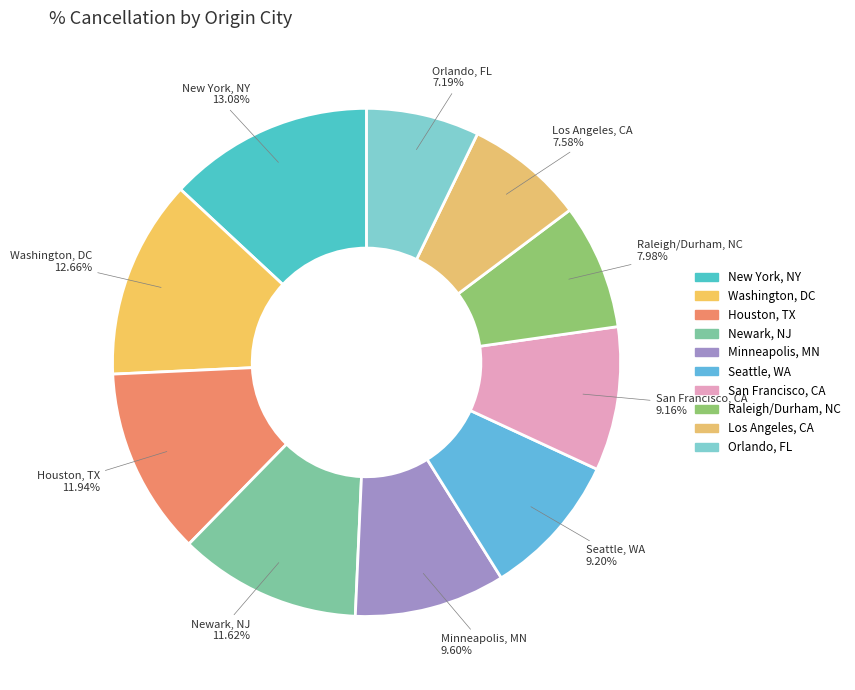

True or false: San Francisco, CA accounts for 15% of the total.

False